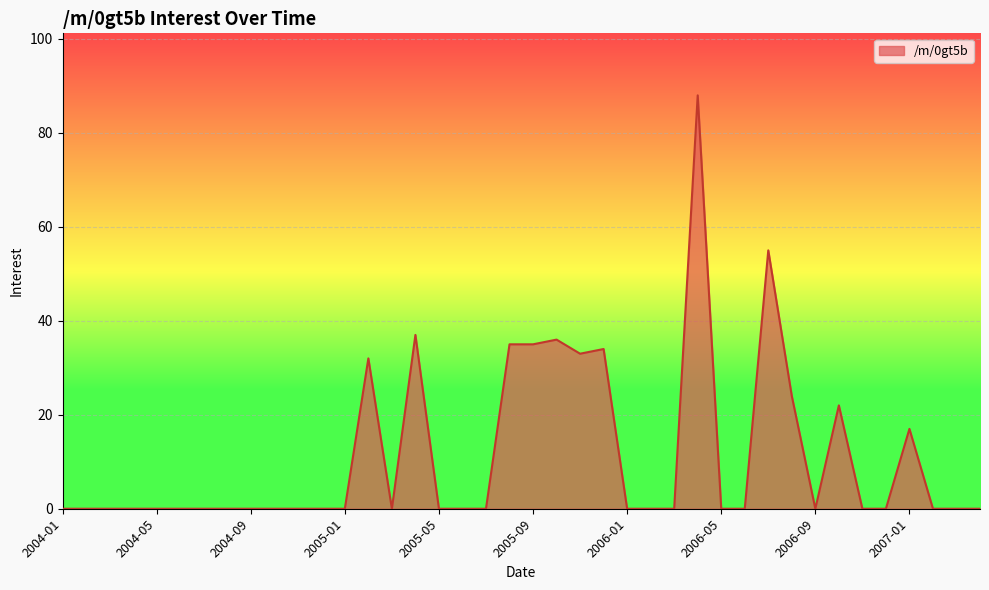

How many categories are shown in the chart?

40